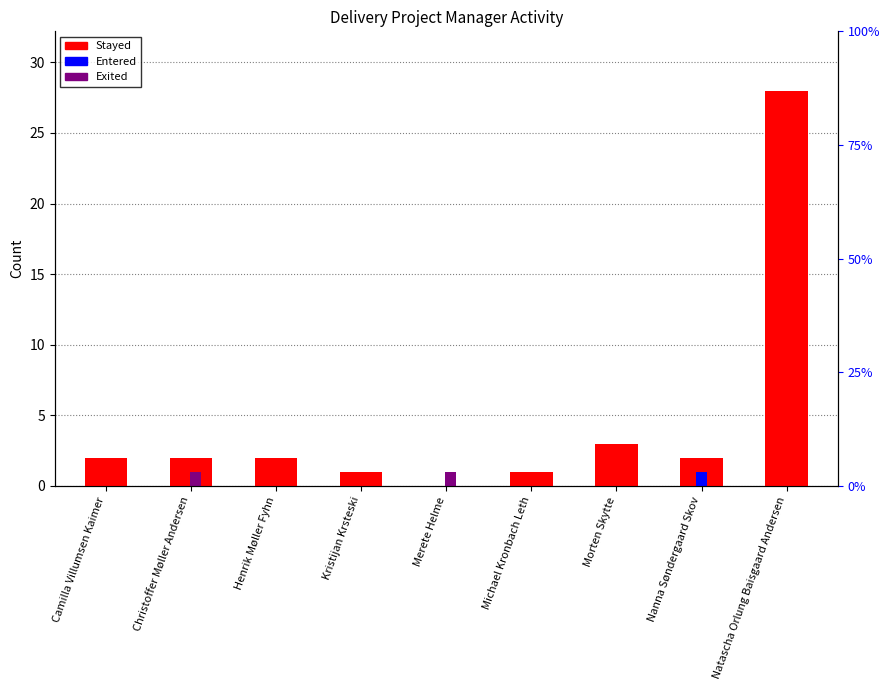

What is the value of the Stayed bar at the 7th from the left?

3